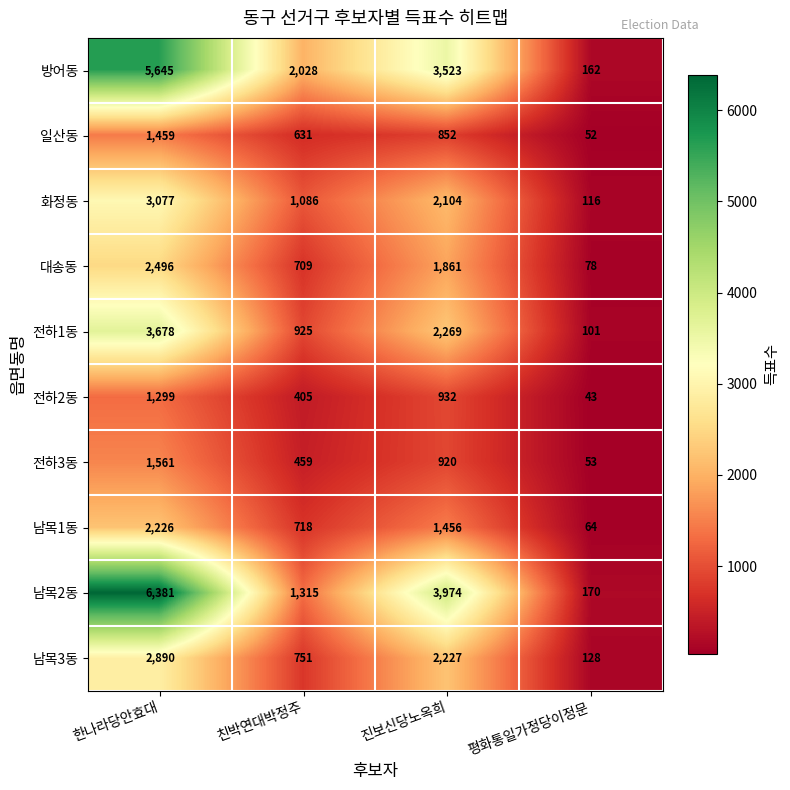

Which series changed the most between 한나라당안효대 and 평화통일가정당이정문?

남목2동